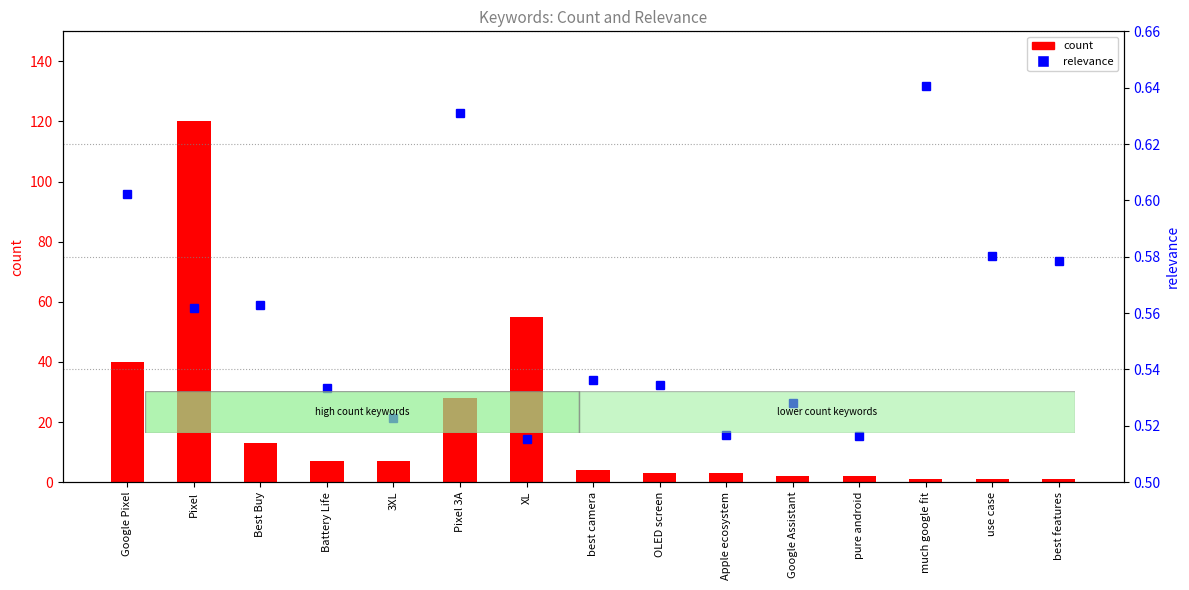

At which category is the sum across all series the highest?

Pixel